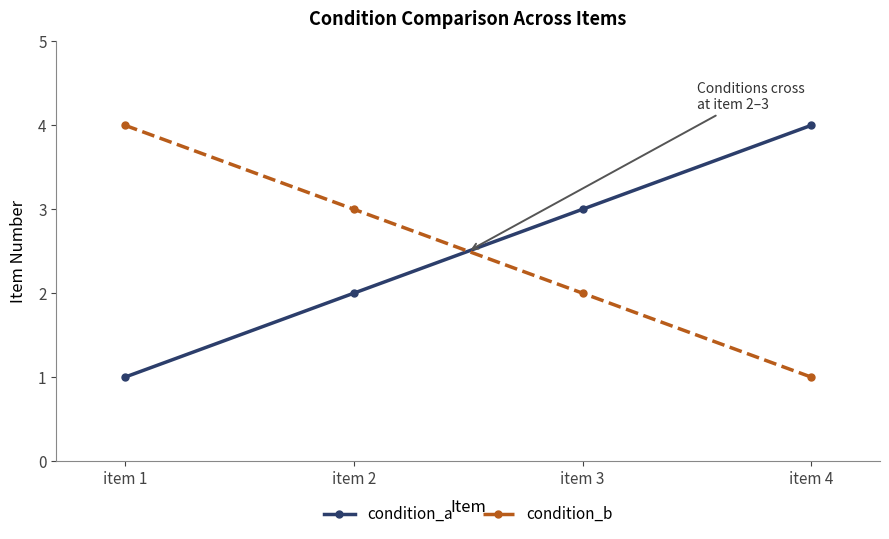

What is the difference between the second highest and minimum values in the condition_b series?

2